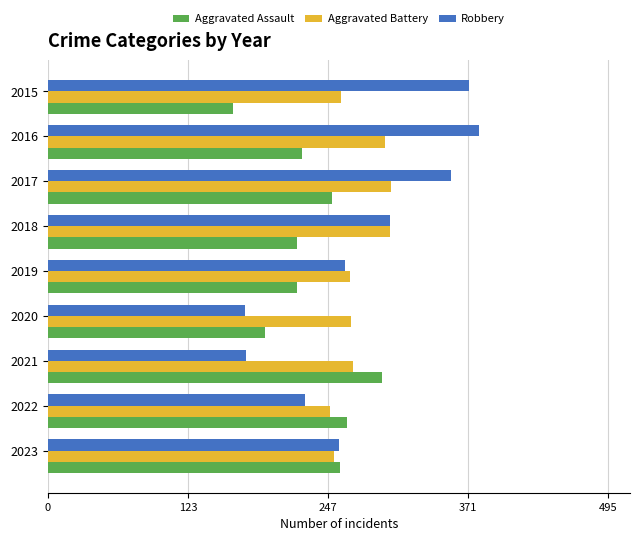

What are all the series names shown in the legend?

Aggravated Assault, Aggravated Battery, Robbery